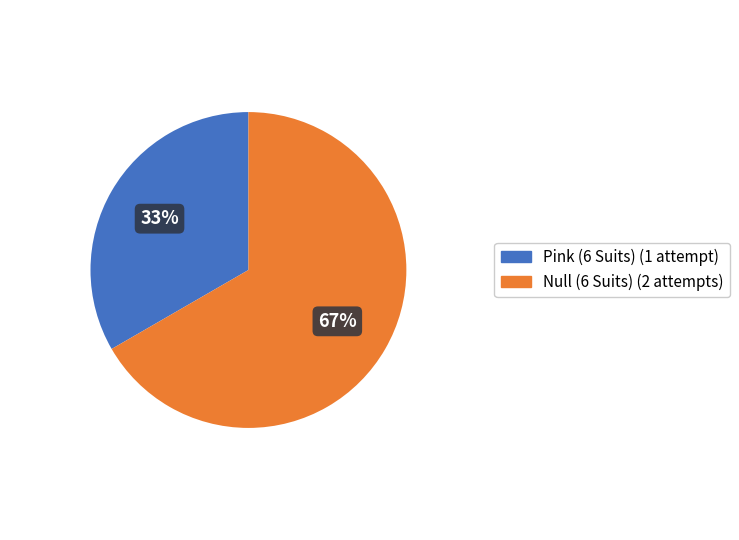

How many slices are in this pie chart?

2